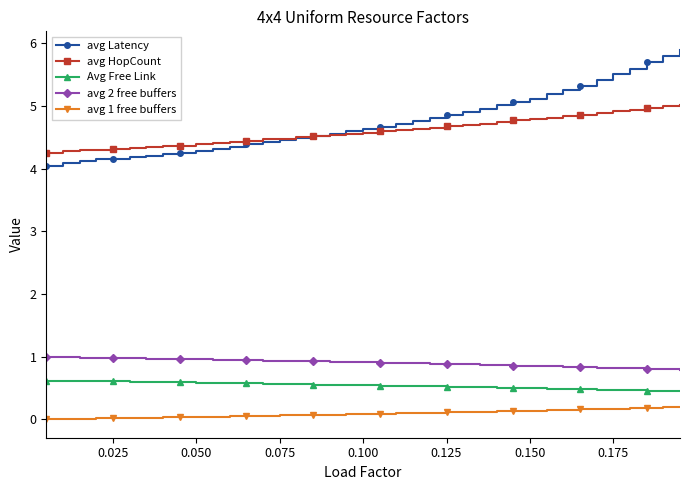

What is the value of the avg Latency point at the 29th from the left?

5.1